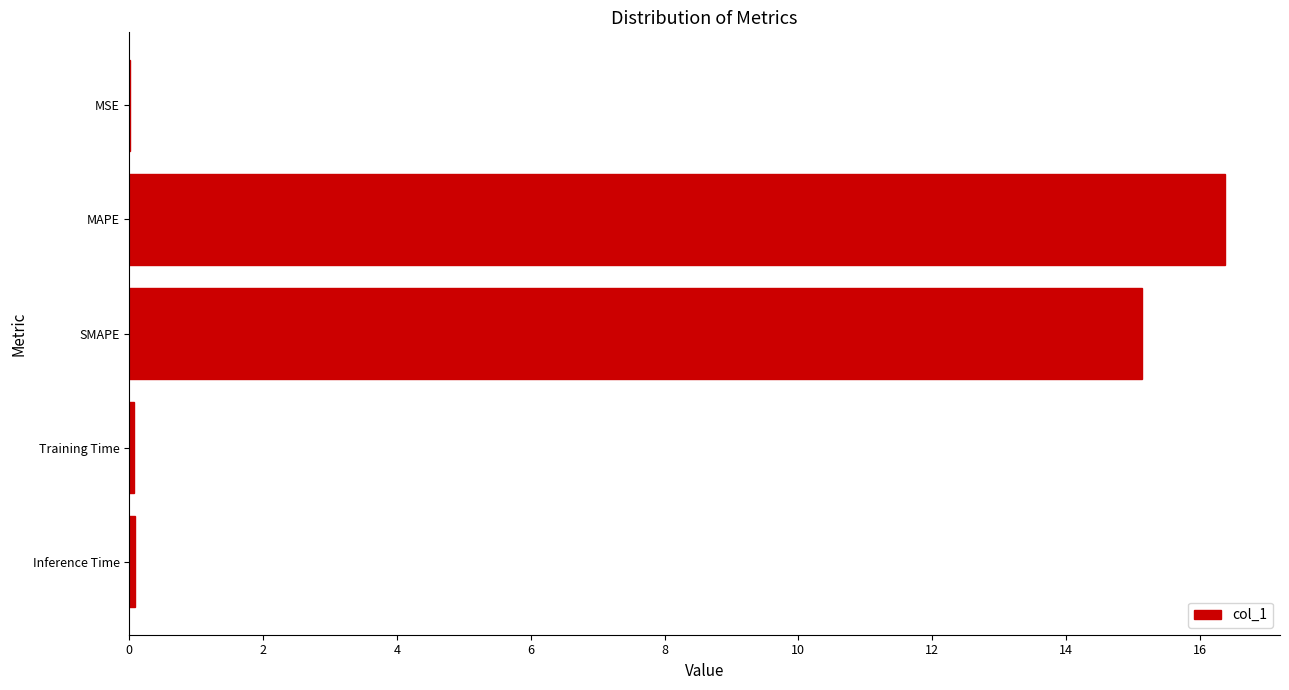

Is it true that the value at MAPE is 25.4?

False